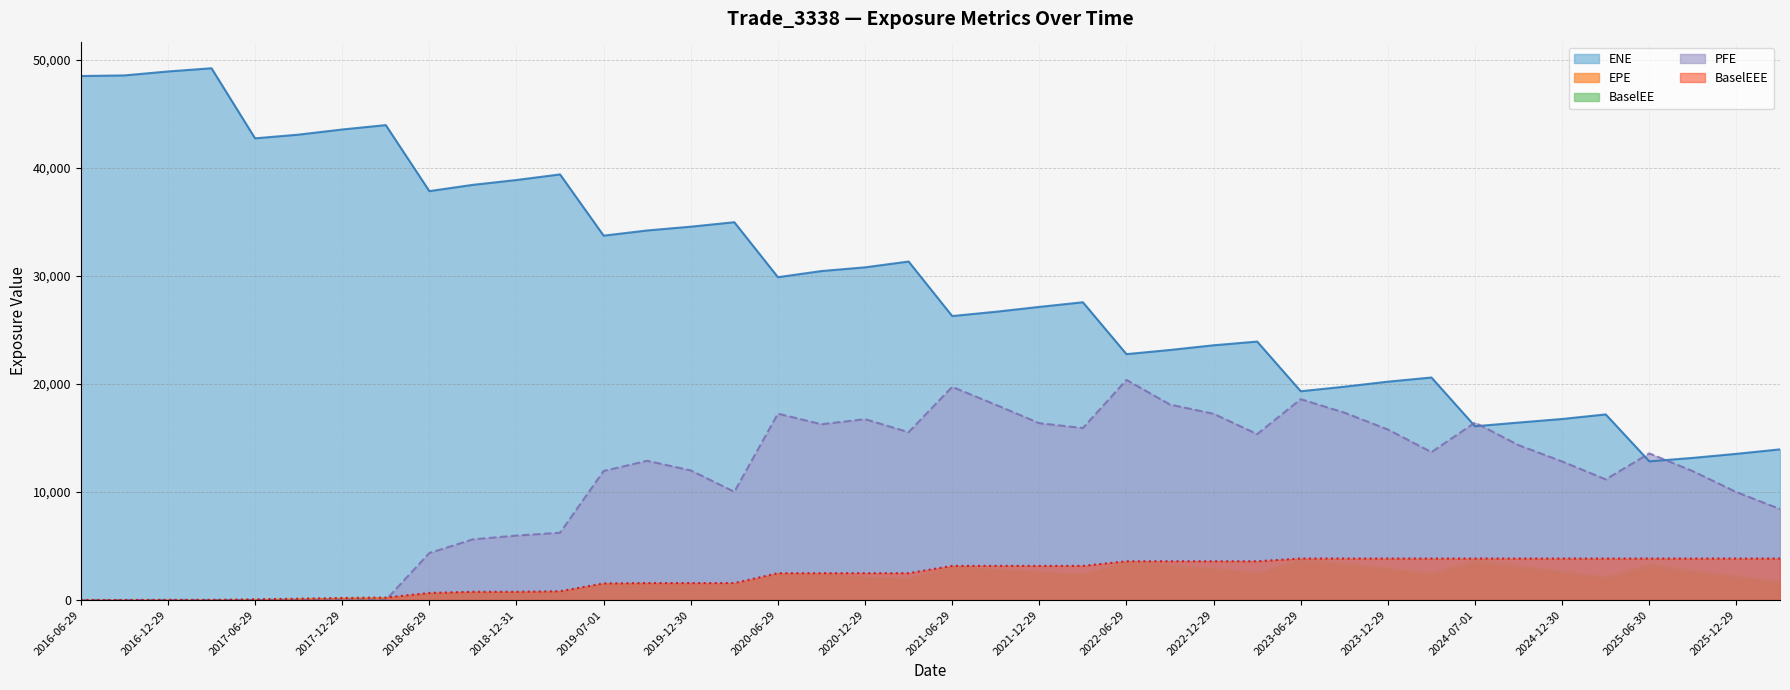

At which label does ENE reach its peak?

2017-03-29